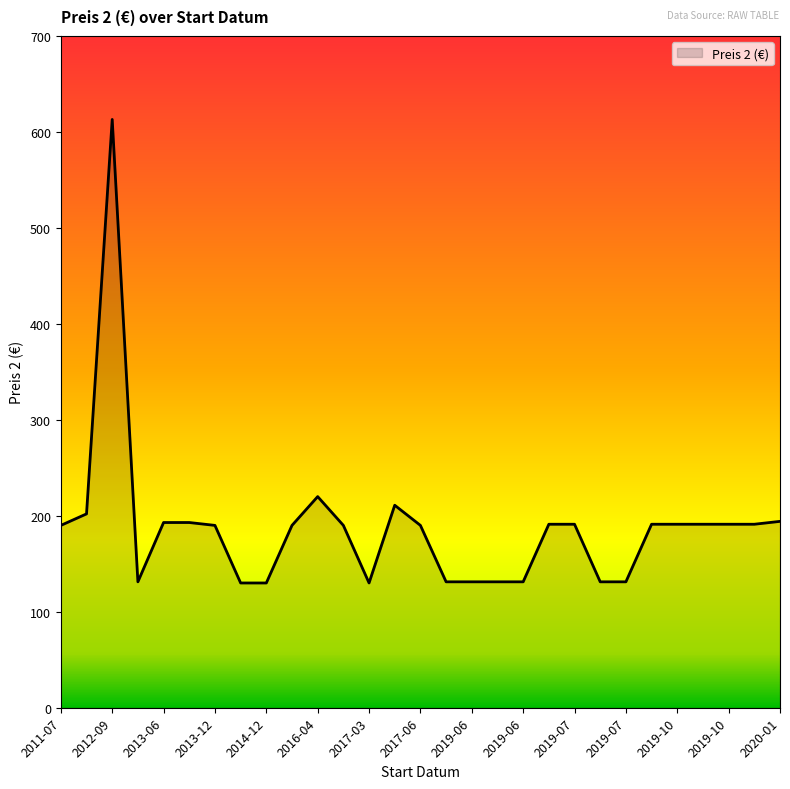

What is the difference between the maximum and second lowest values?

483.0